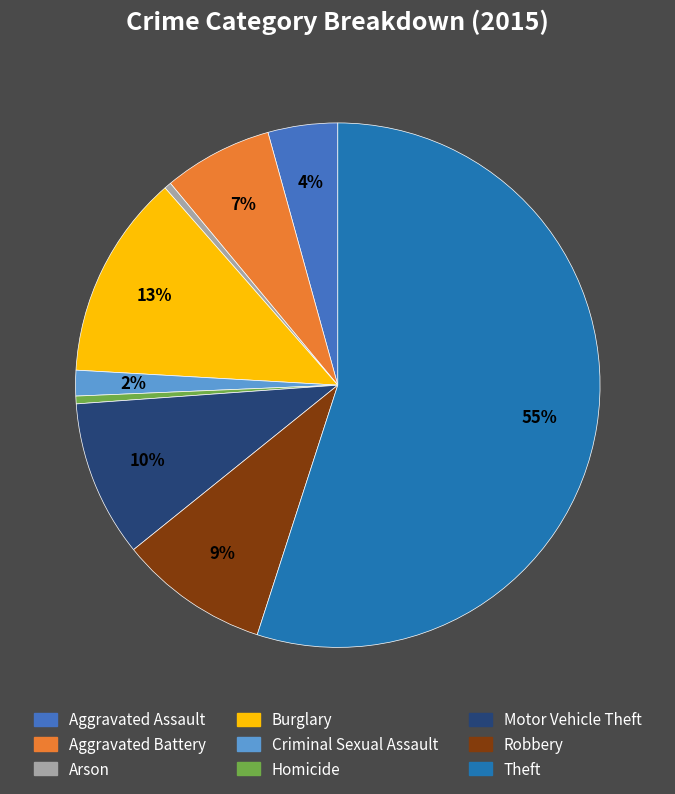

Does any single category account for the majority?

Yes